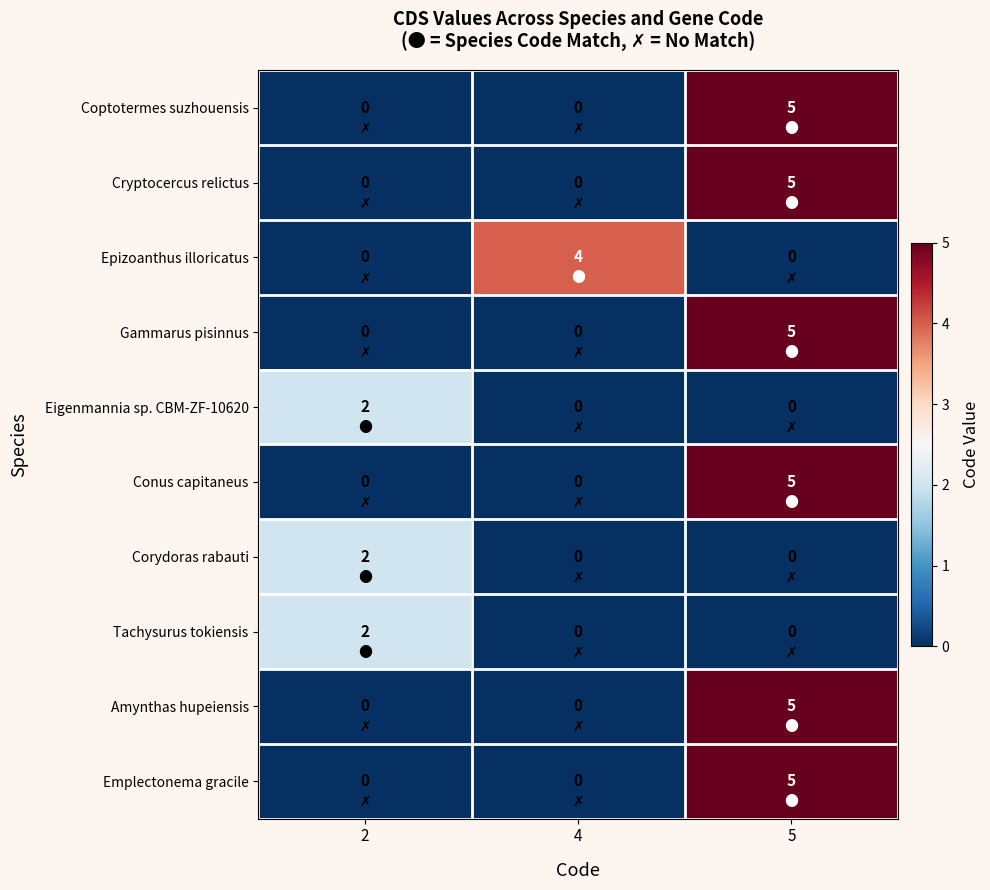

What is the sum of the Epizoanthus illoricatus values at 4 and 2?

4